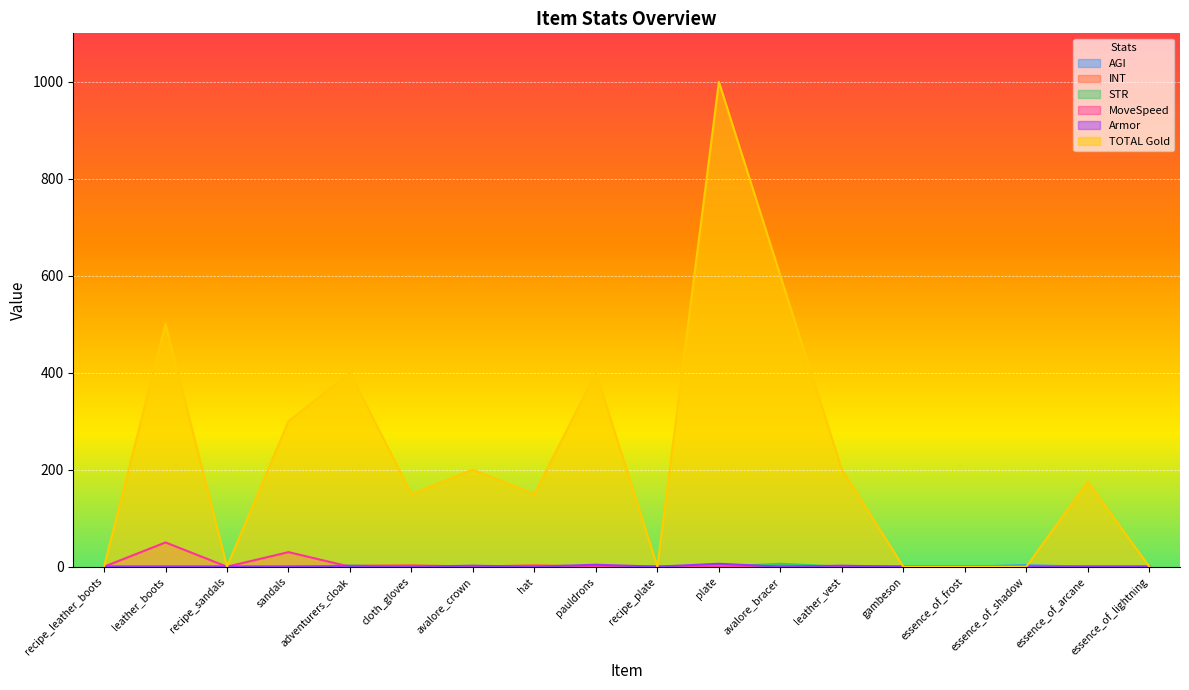

Does the chart display data point markers on the line(s)?

No